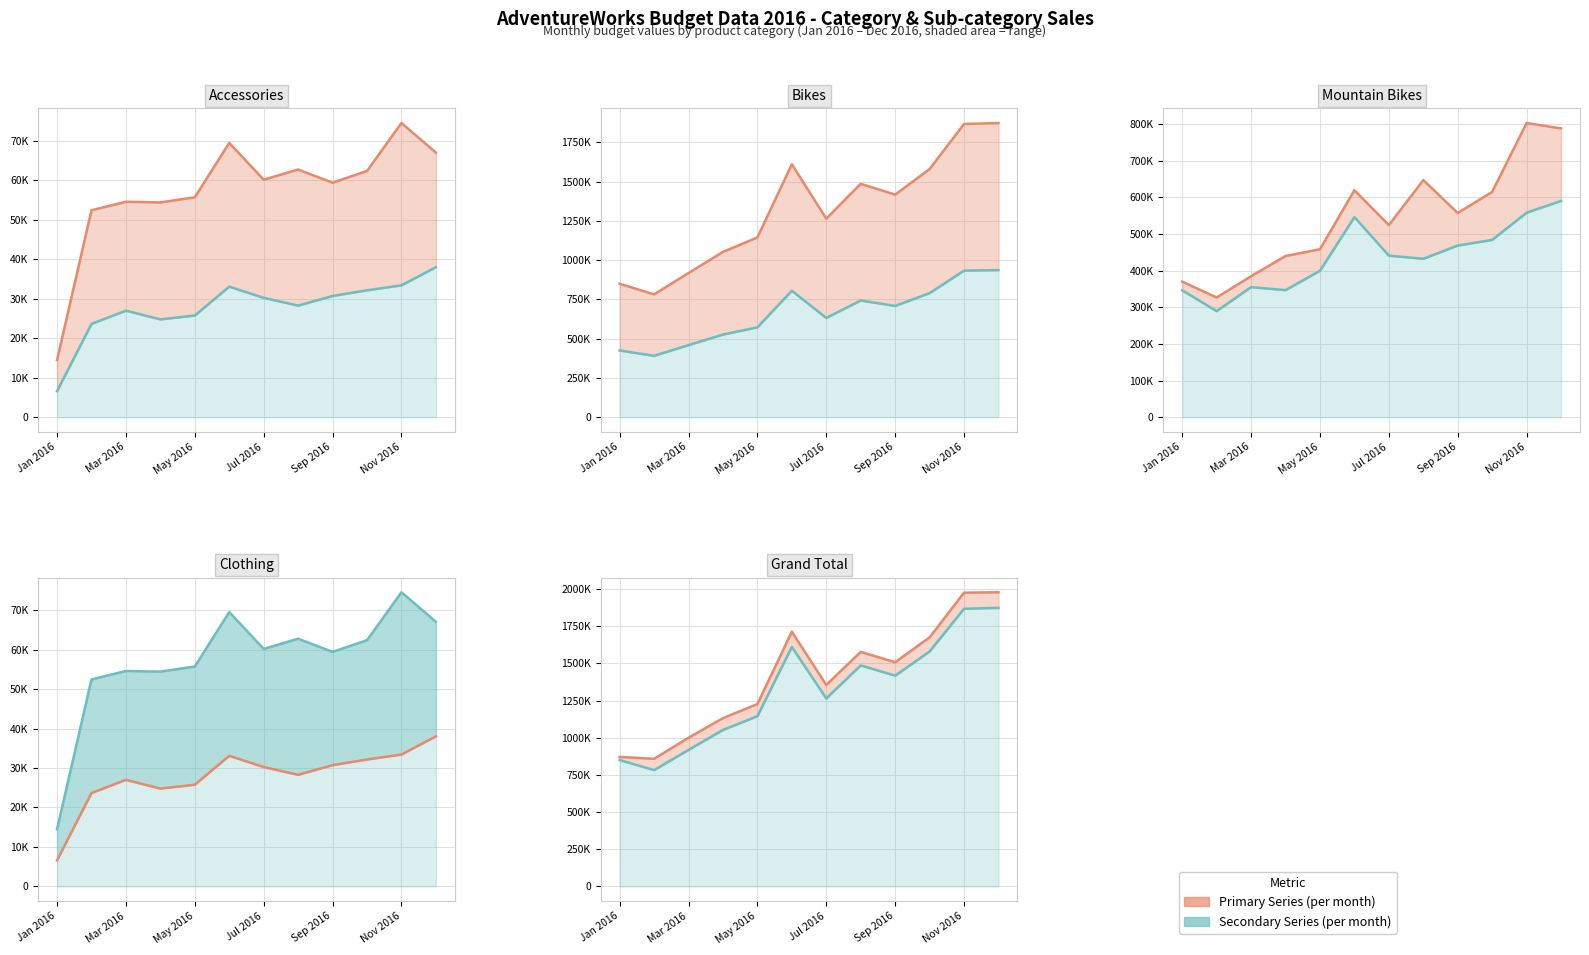

At which label is Accessories closest to 44521?

Feb 2016